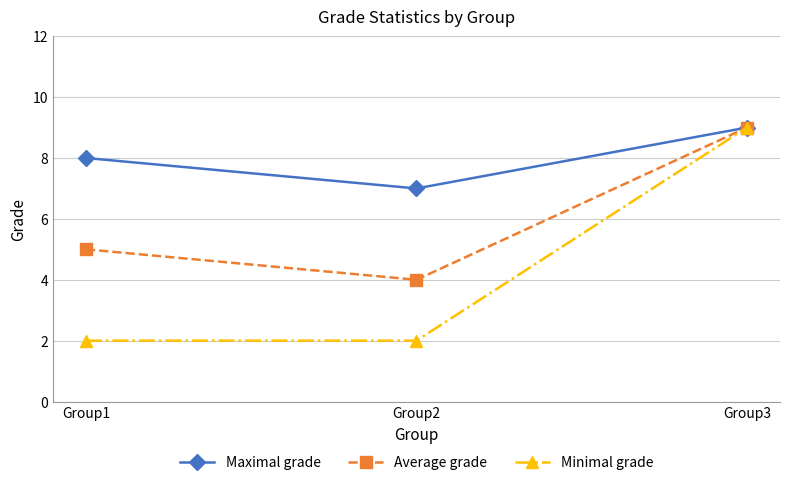

At which label does Average grade reach its peak?

Group3